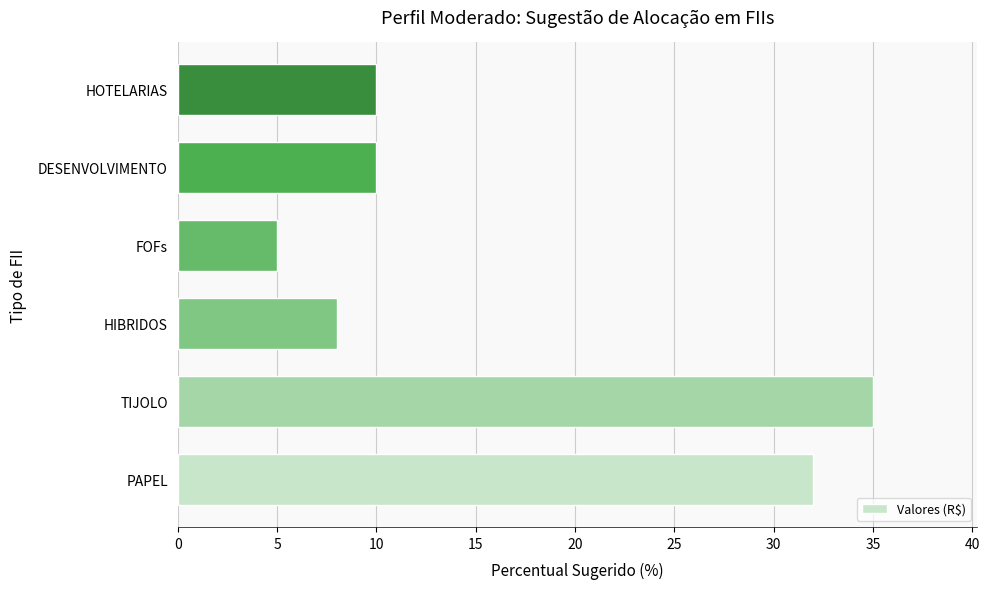

The chart shows a value of 10 at DESENVOLVIMENTO. True or false?

True